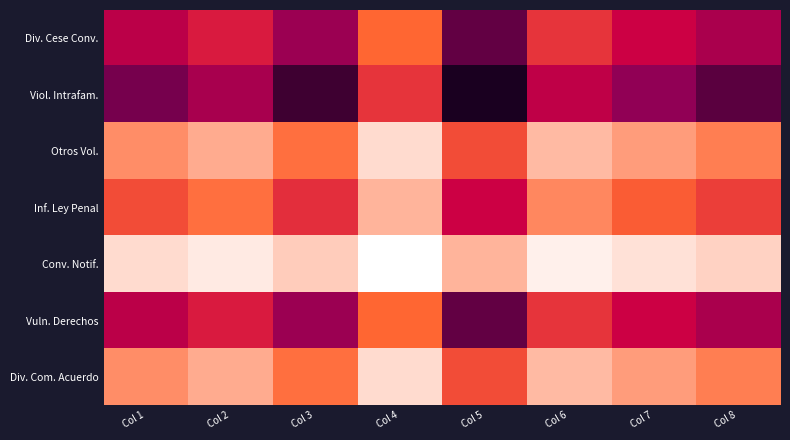

Which series has the widest spread of values?

Viol. Intrafam.